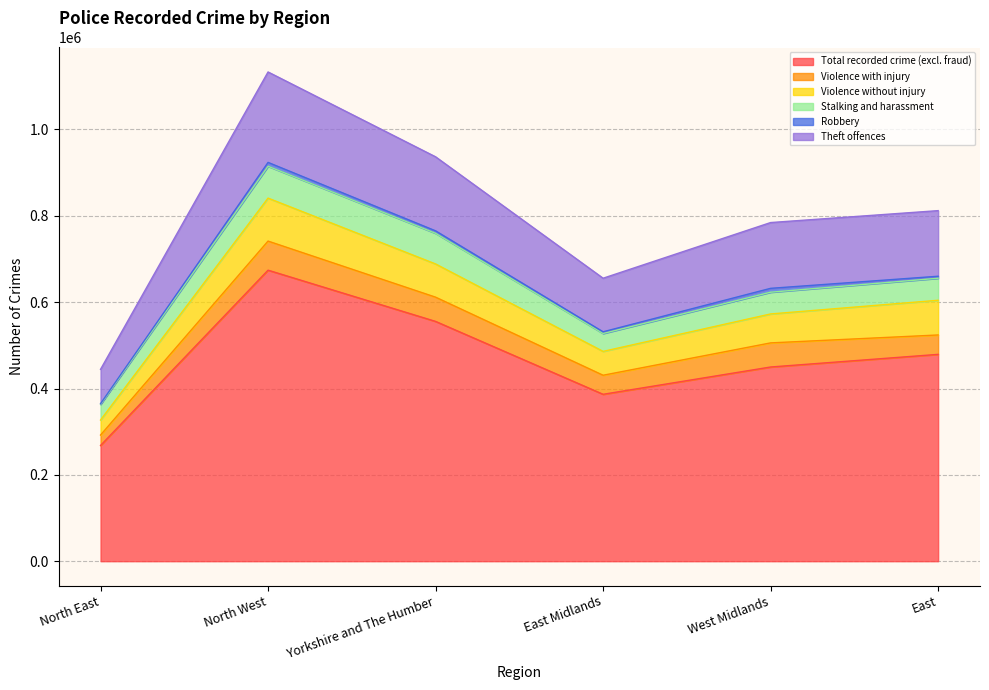

True or false: Total recorded crime (excl. fraud) and Stalking and harassment intersect in this chart.

False